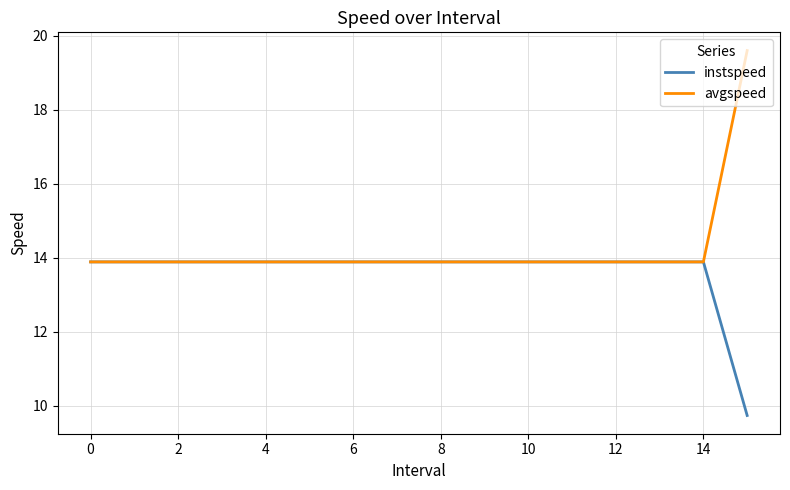

Which series has the widest spread of values?

avgspeed